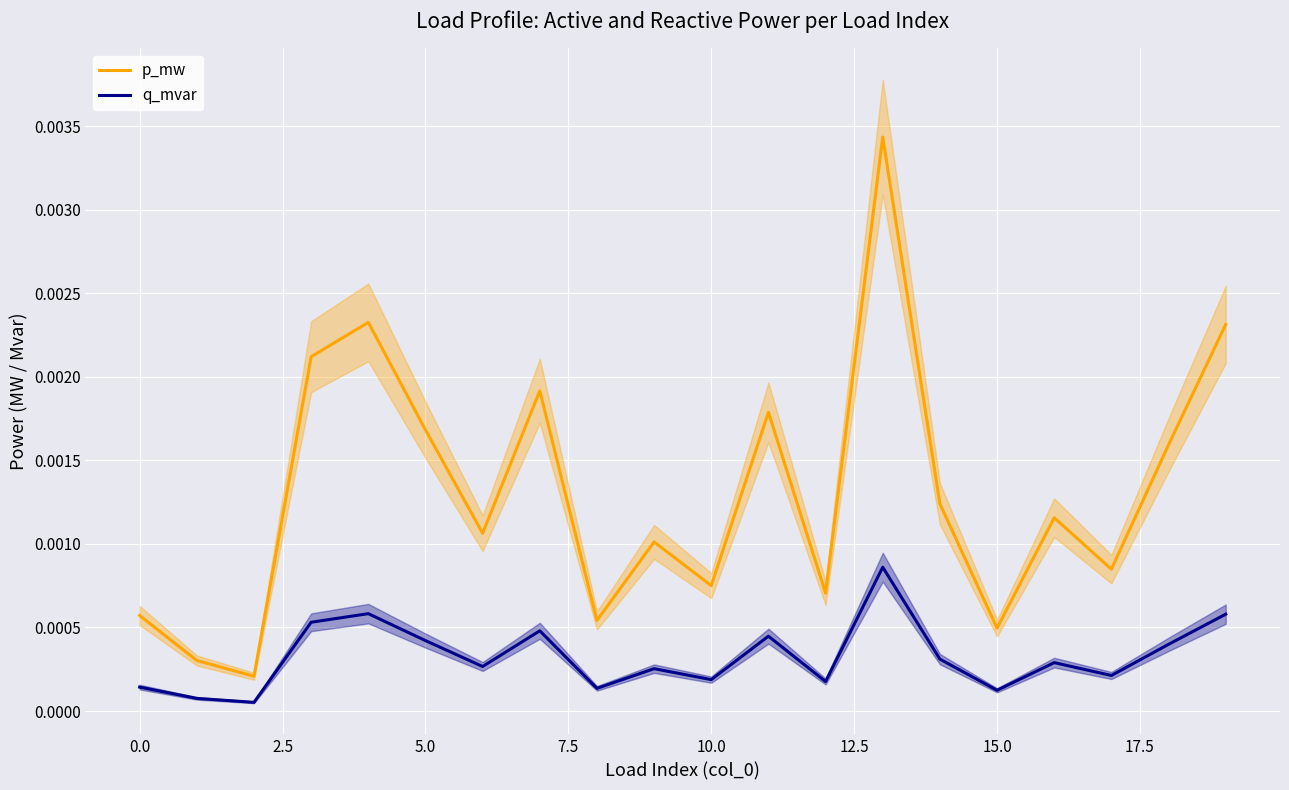

True or false: q_mvar and p_mw intersect in this chart.

False